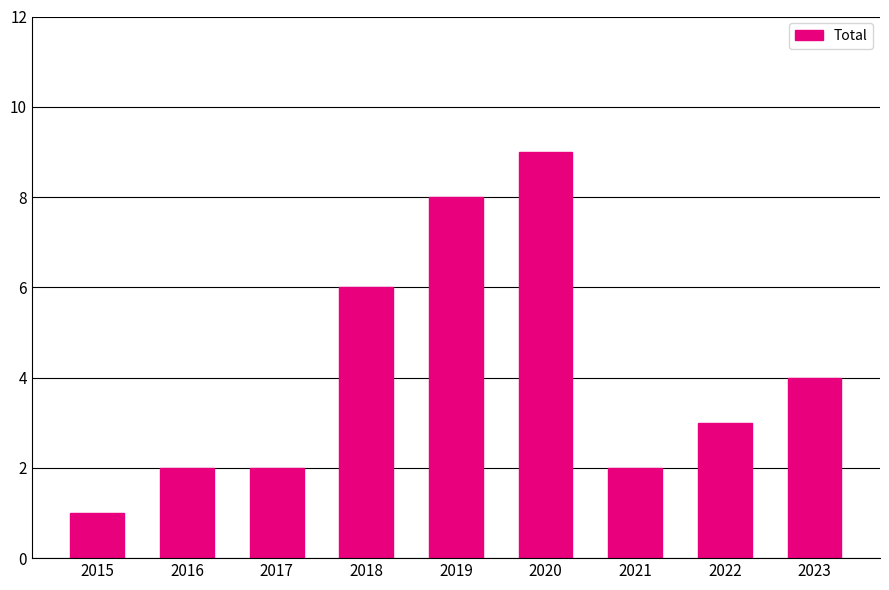

What is the change in value from 2018 to 2020?

+3